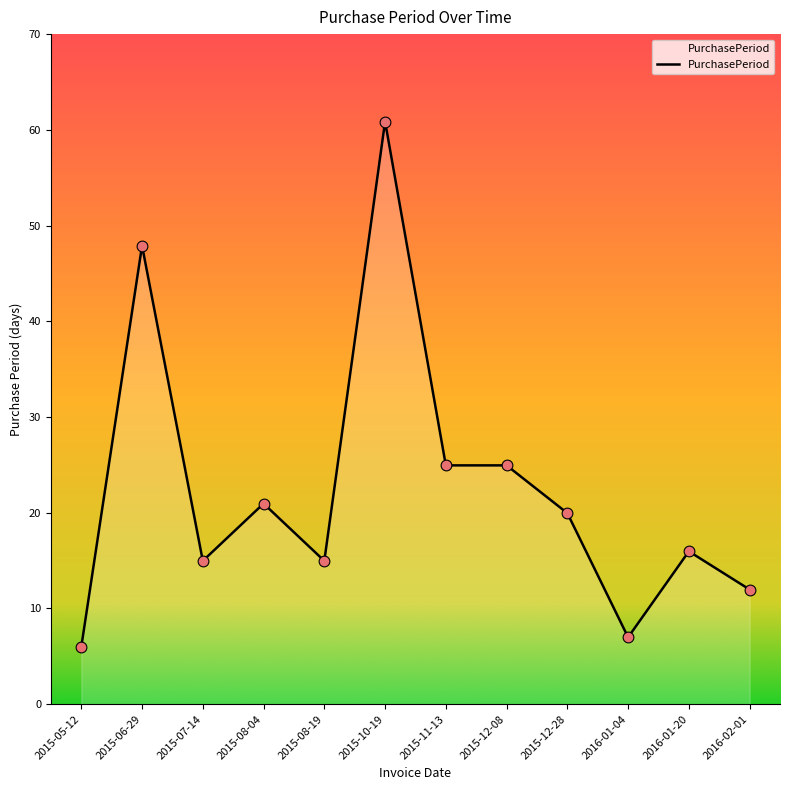

What is the change in value from 2015-10-19 to 2016-02-01?

-49